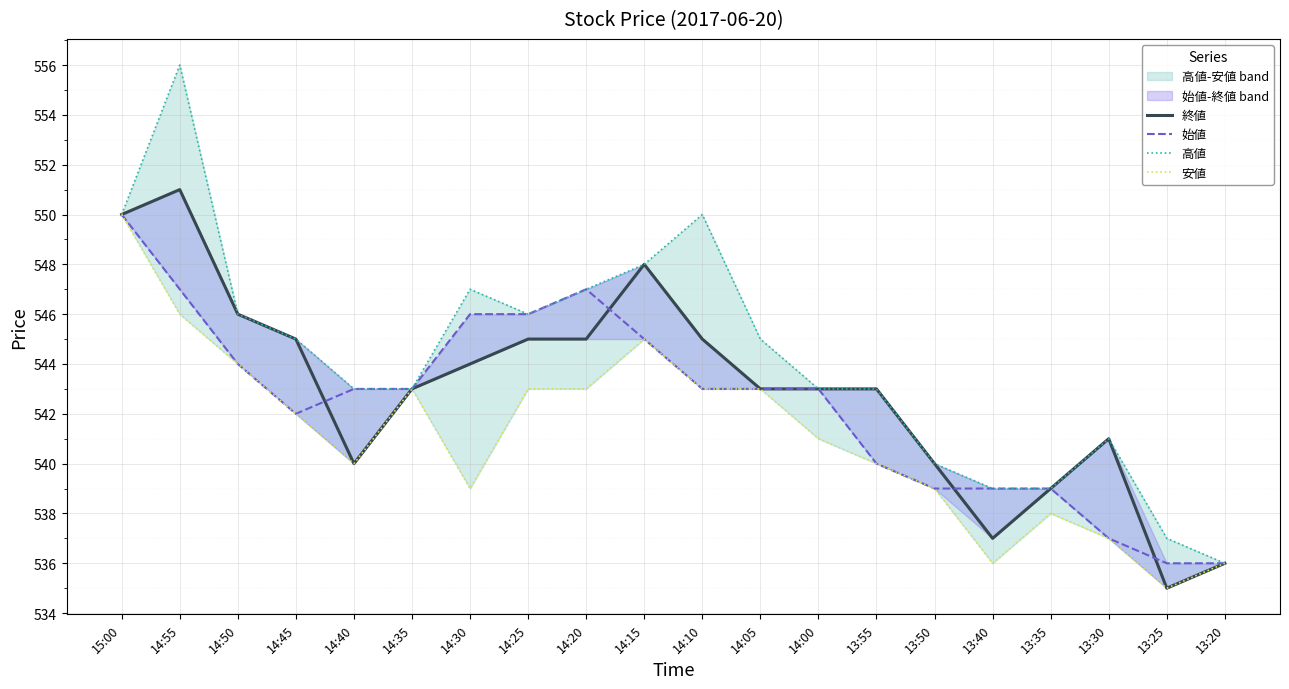

Between 14:45 and 14:00, which is larger?

14:45